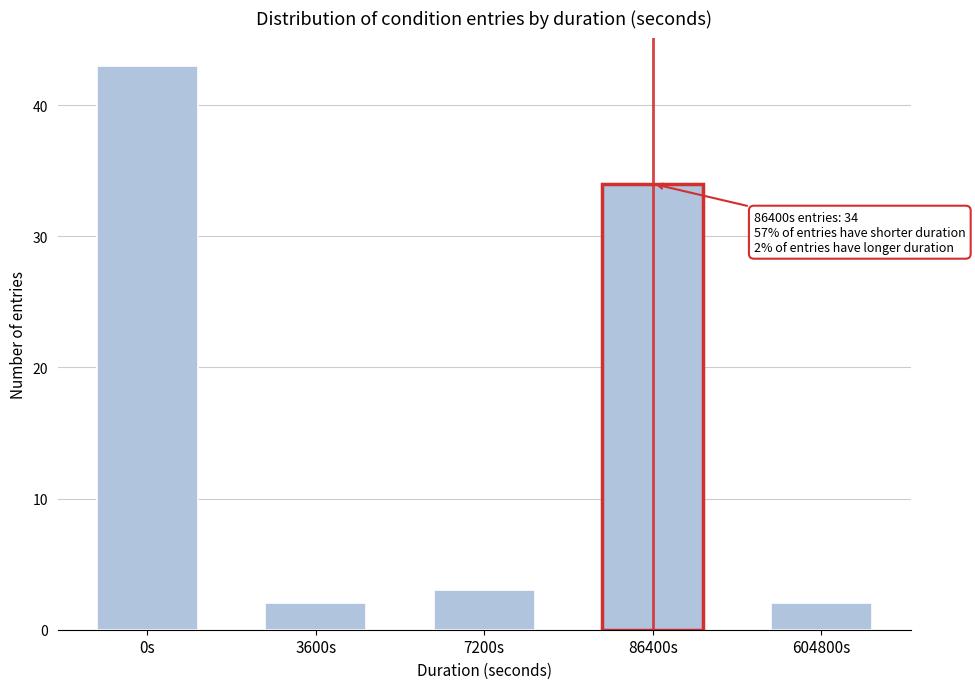

Reading right to left, what are all the values shown in this chart?

604800s=2	86400s=34	7200s=3	3600s=2	0s=43